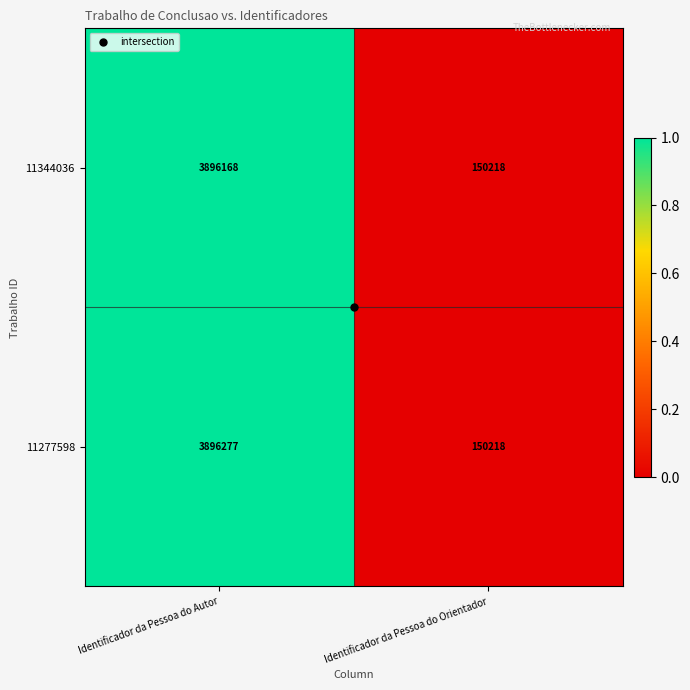

List the series in order of their peak value, lowest first.

11344036, 11277598